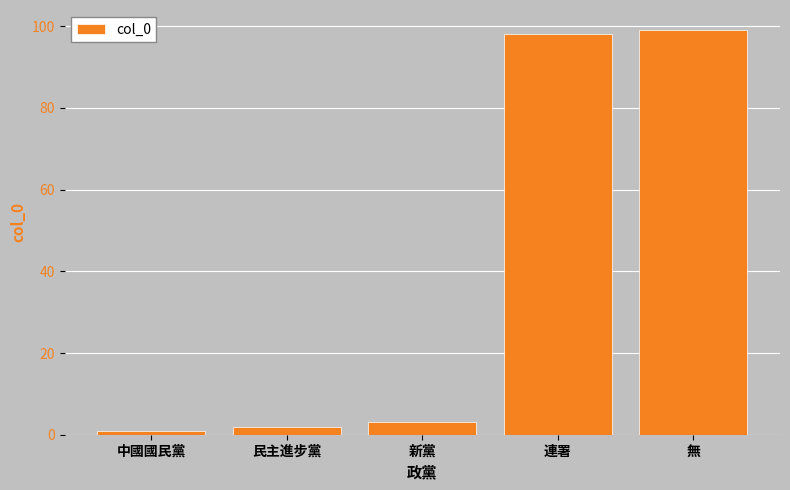

Reading left to right, extract all data points from this chart.

中國國民黨=1	民主進步黨=2	新黨=3	連署=98	無=99